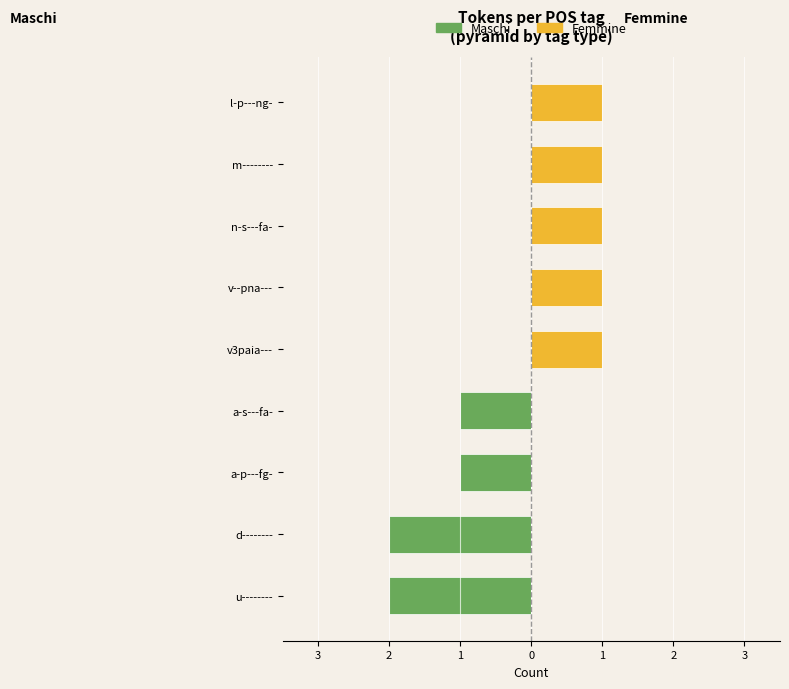

True or false: Femmine has a value of 1 at m--------.

True